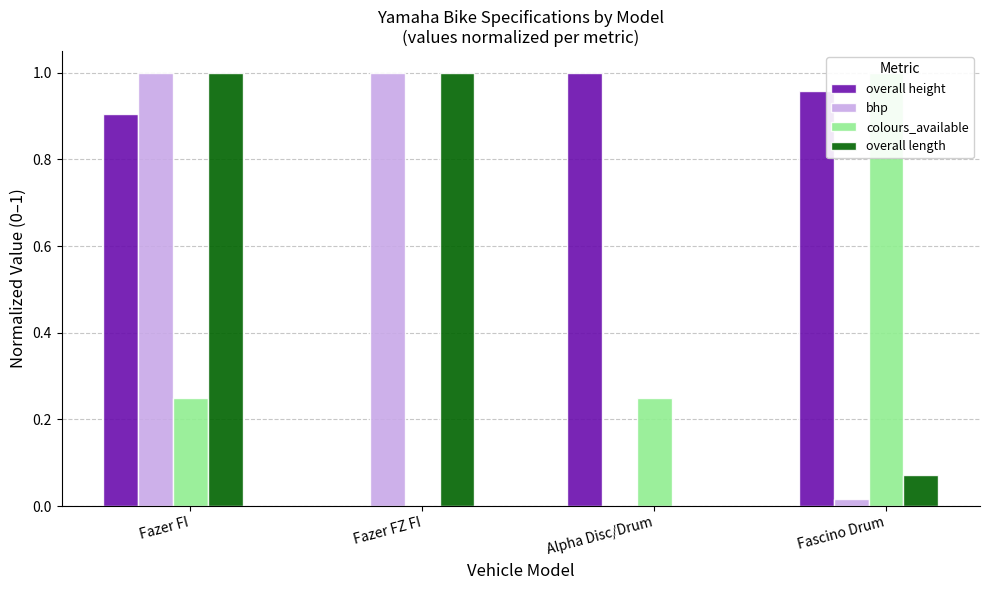

Reading left to right, what are all the values shown in this chart?

overall height: 0.9	0.0	1.0	1.0
bhp: 1.0	1.0	0.0	0.0
colours_available: 0.2	0.0	0.2	1.0
overall length: 1.0	1.0	0.0	0.1